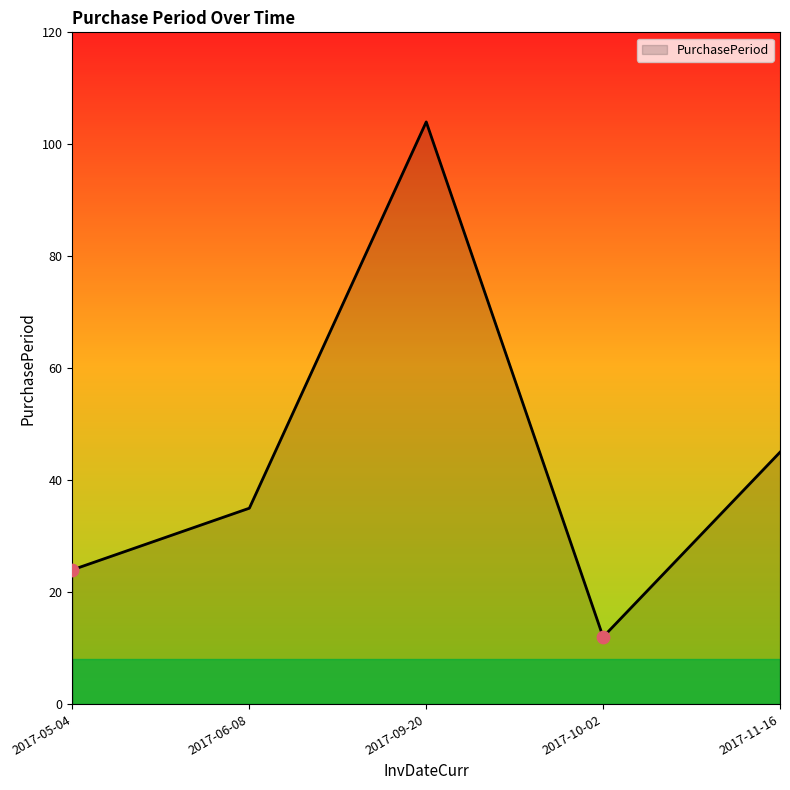

What is the change in value from 2017-09-20 to 2017-11-16?

-59